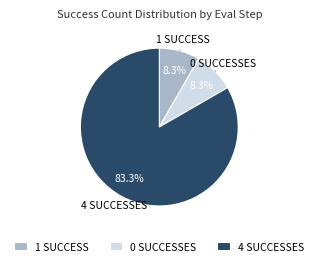

Between 0 SUCCESSES and 4 SUCCESSES, which is larger?

4 SUCCESSES